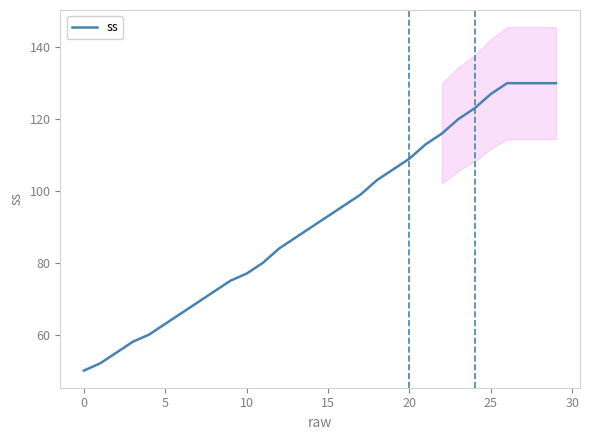

How many values exceed 93?

14